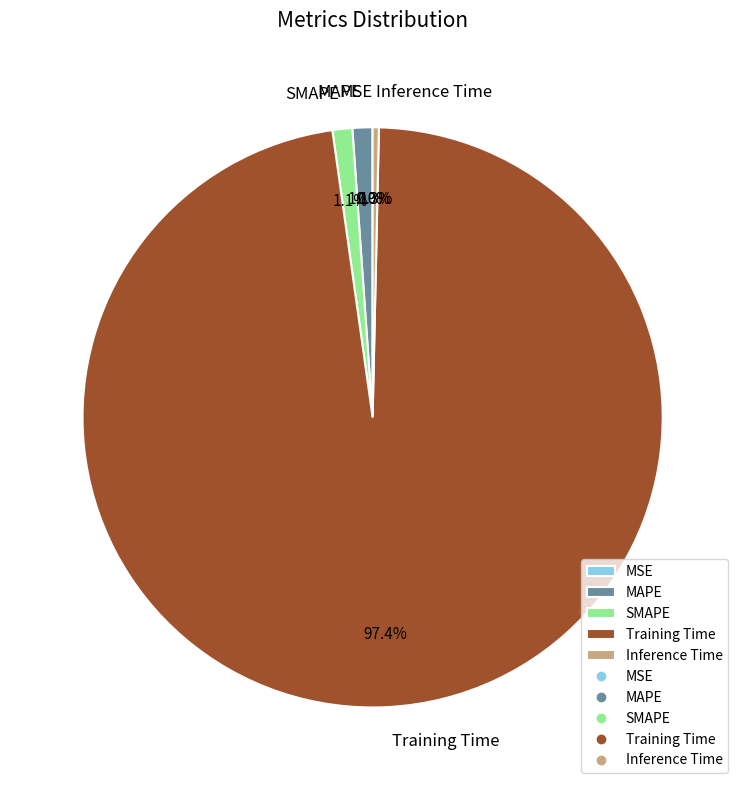

To the nearest percent, what is the average slice percentage?

20%